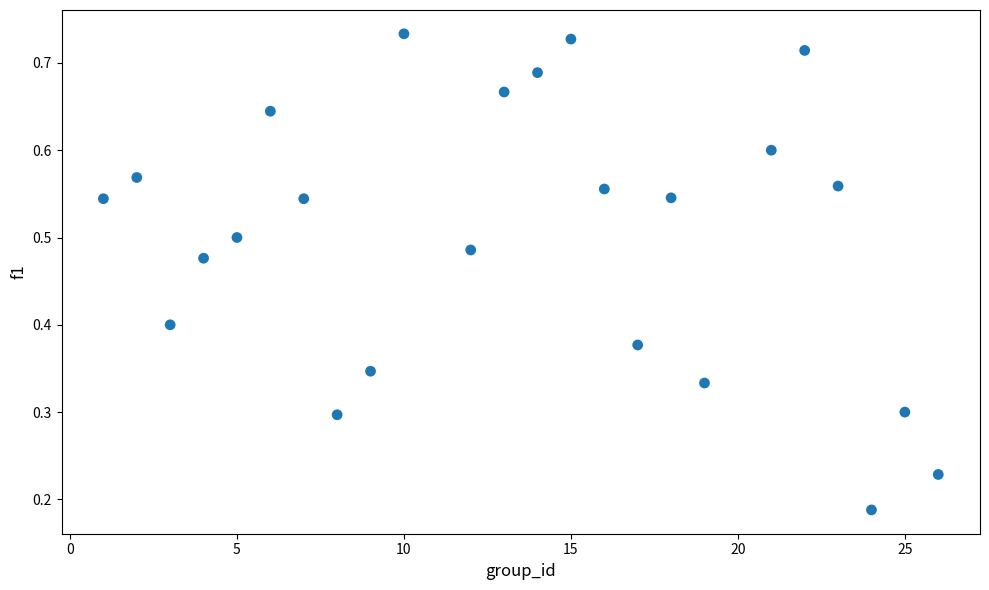

What is the range of X values (max minus min)?

25.0